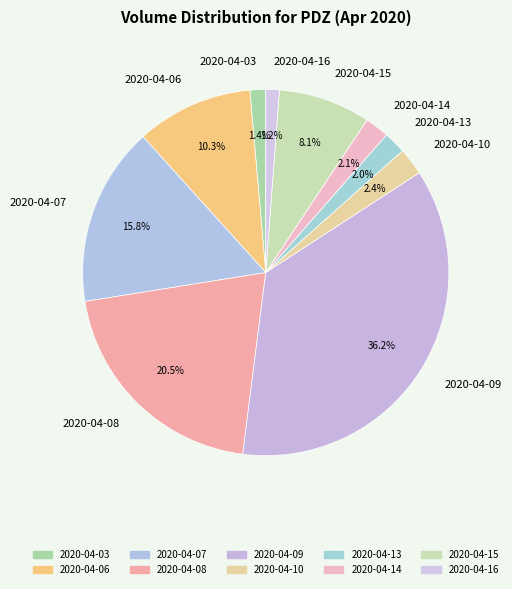

What is the ratio of the value at 2020-04-08 to the value at 2020-04-06?

2.0